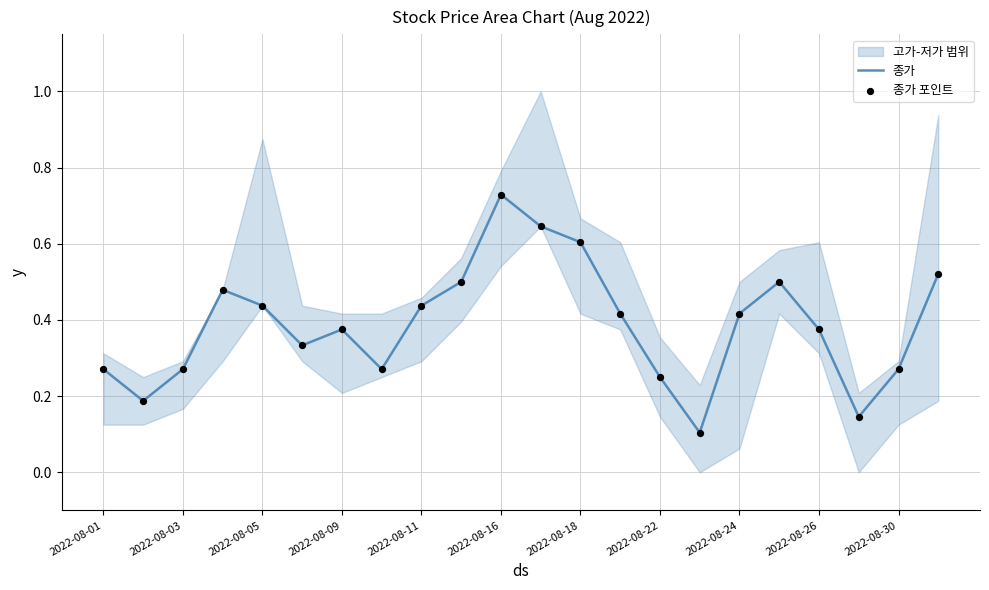

Which category has the highest value in the 종가 series?

2022-08-16